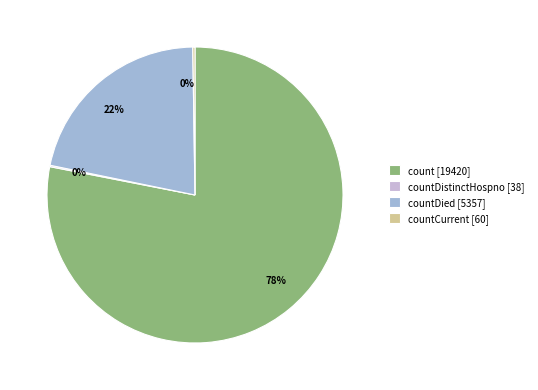

Which category has the biggest portion of the pie?

count [19420]